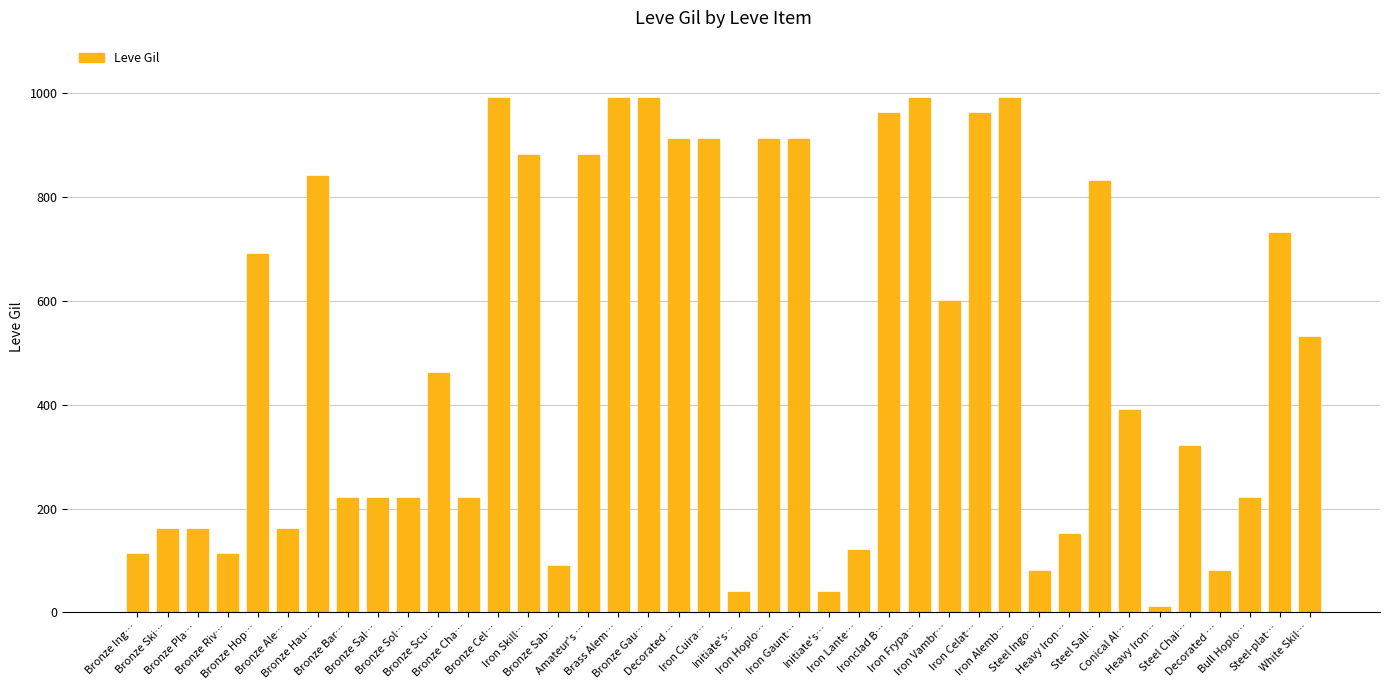

How many bars are there in total?

40